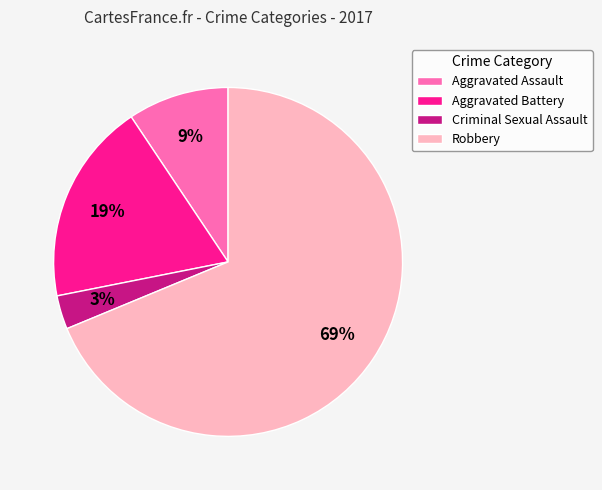

What is the ratio of the value at Aggravated Battery to the value at Robbery?

0.3